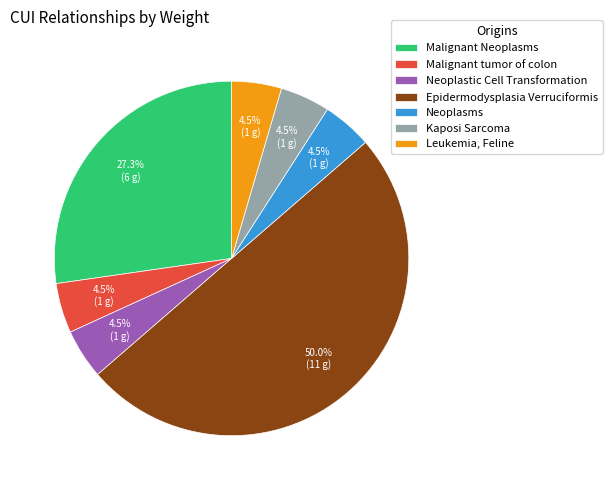

Which slice is the largest?

Epidermodysplasia Verruciformis